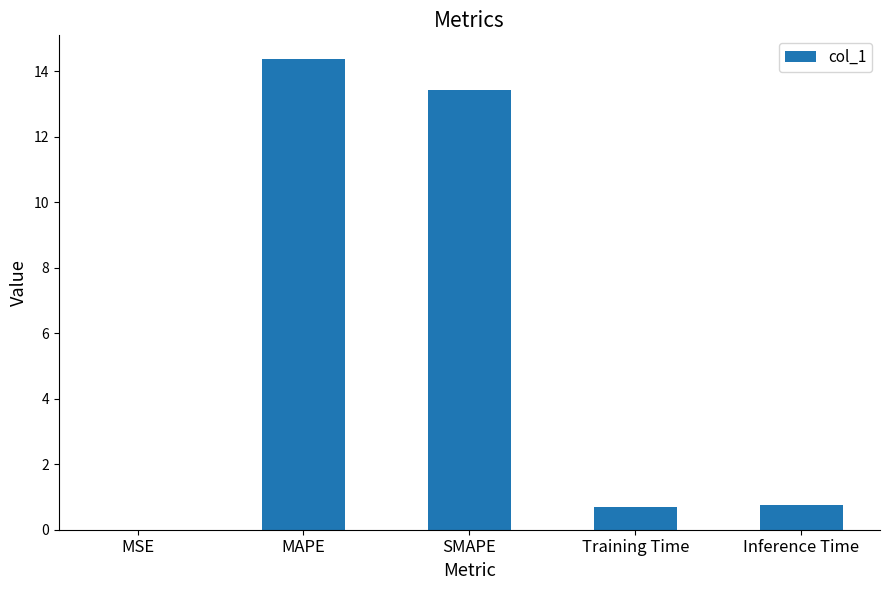

What is the ratio of the value at MAPE to the value at SMAPE?

1.1